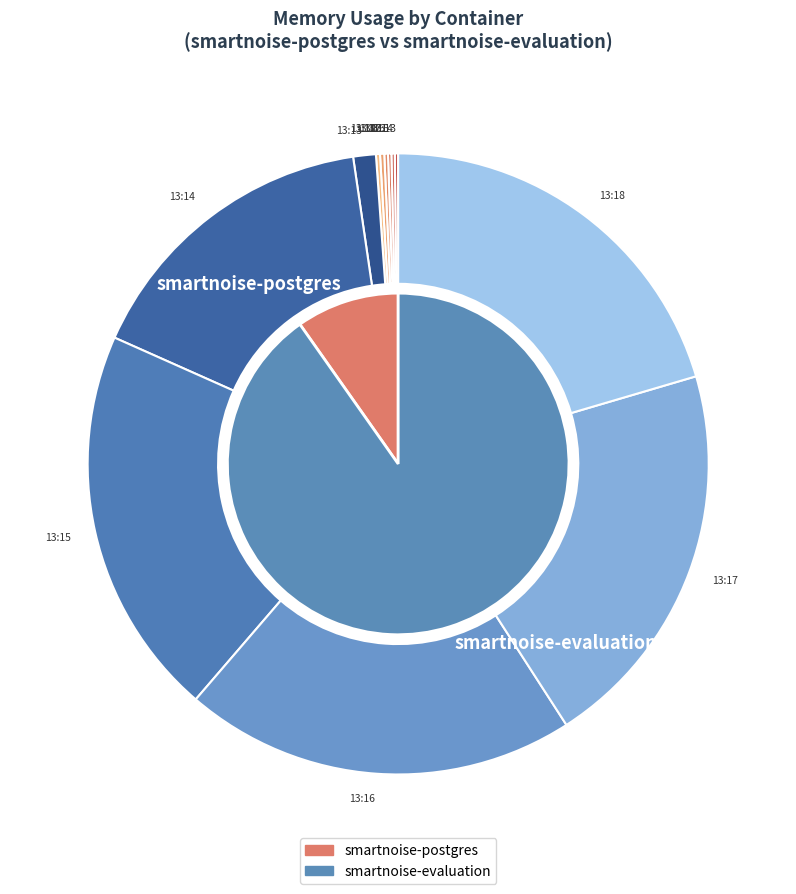

What percentage is the 5 slice, to the nearest percent?

21%